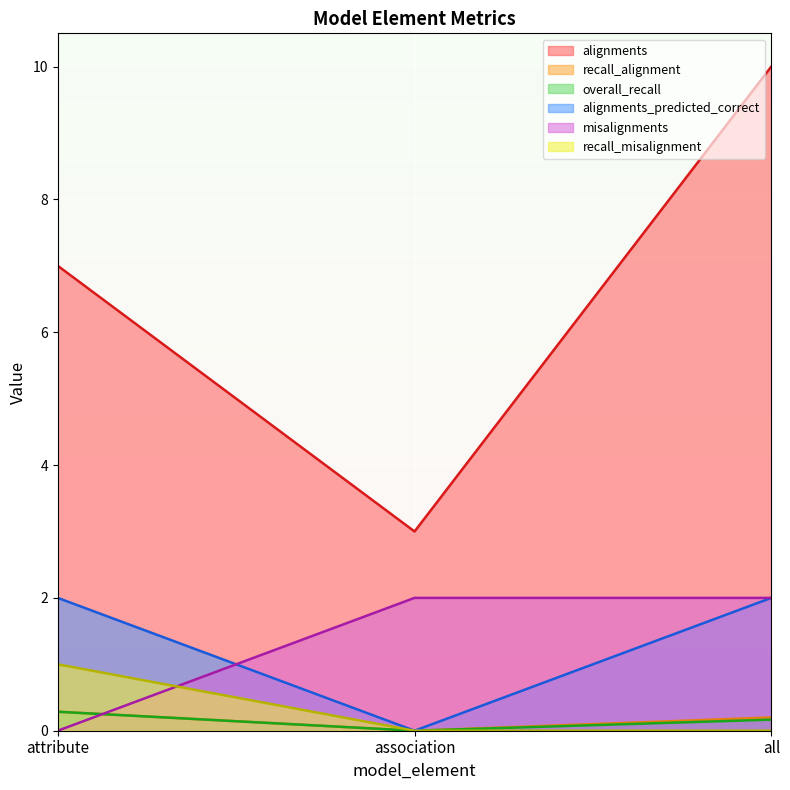

Reading left to right, transcribe all the data shown in this chart.

alignments: 7.0	3.0	10.0
recall_alignment: 0.3	0.0	0.2
overall_recall: 0.3	0.0	0.2
alignments_predicted_correct: 2.0	0.0	2.0
misalignments: 0.0	2.0	2.0
recall_misalignment: 1.0	0.0	0.0